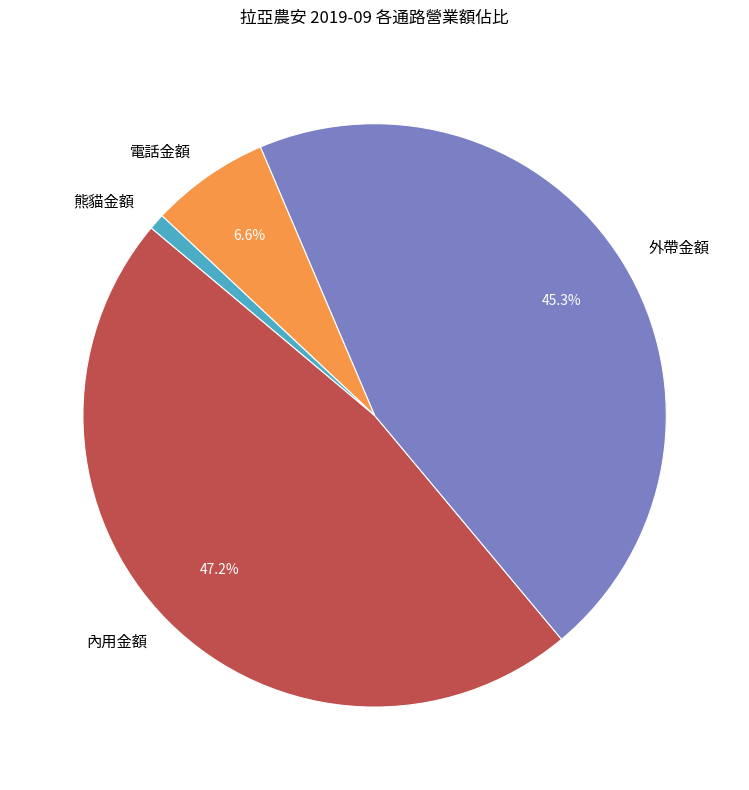

The 熊貓金額 slice represents 1% of the pie. True or false?

True